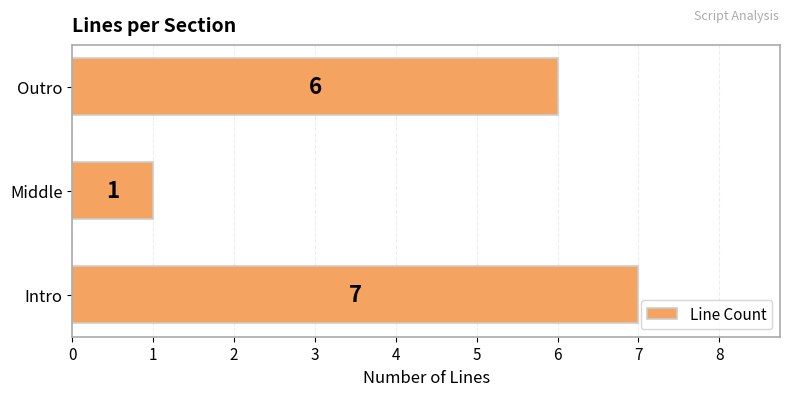

What is the average value?

5